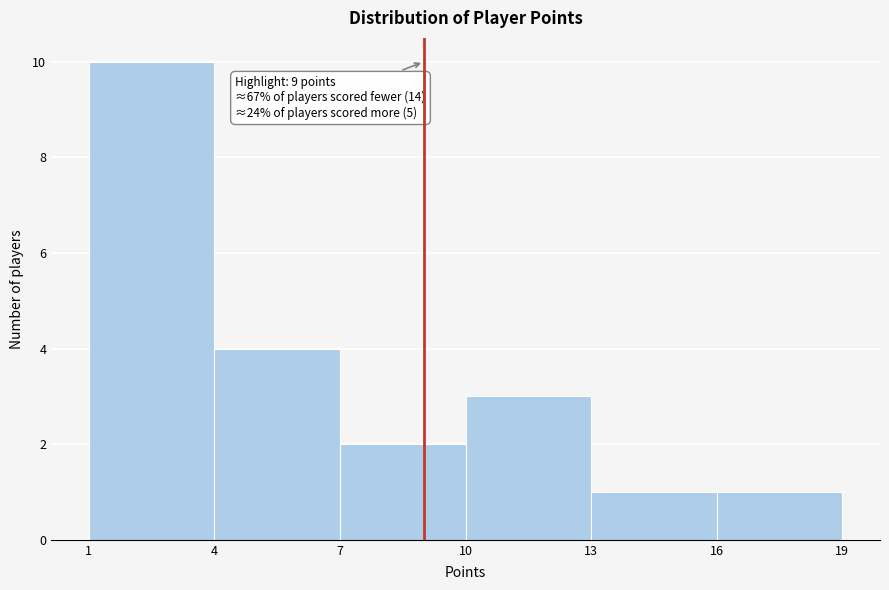

Which range on the x-axis has the tallest bar?

1 to 4